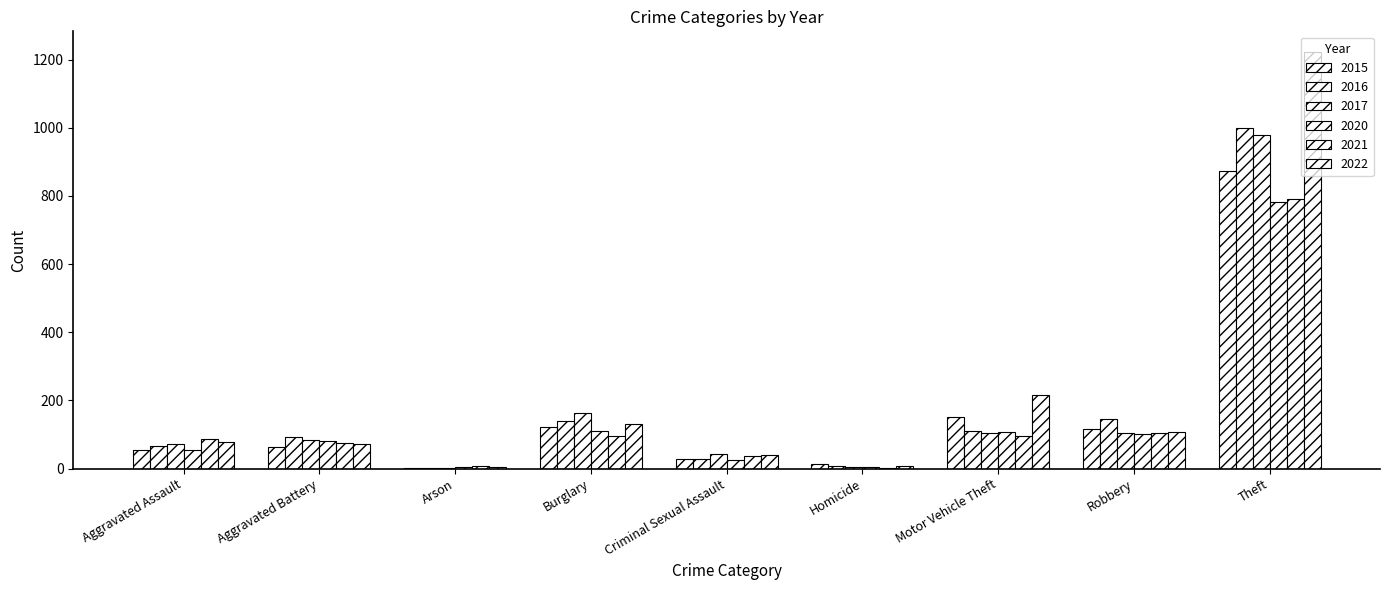

What is the smallest value displayed?

1